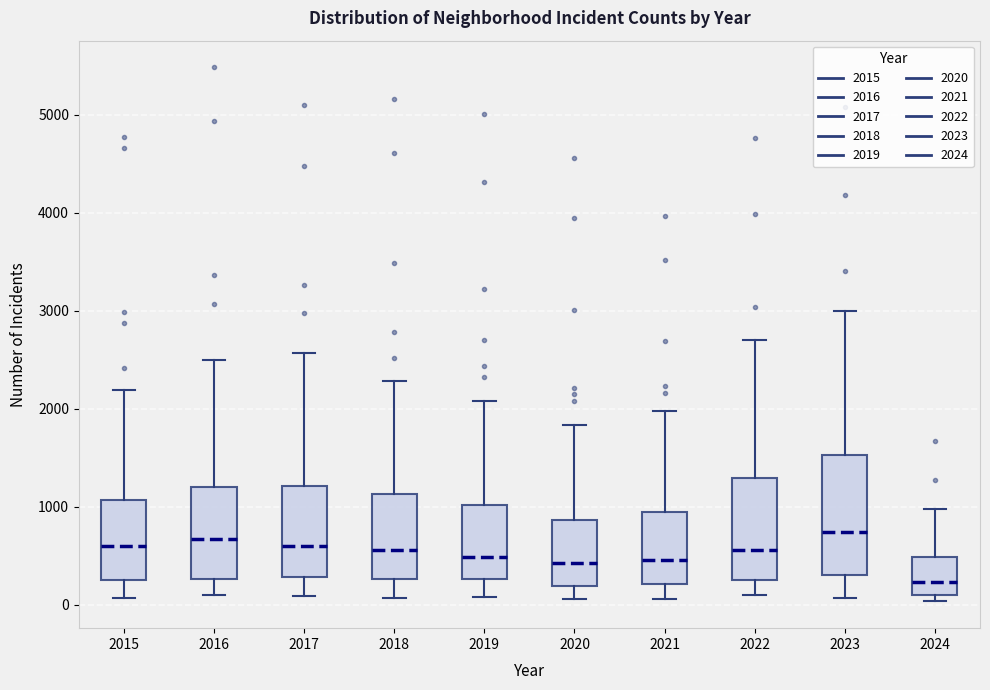

Reading left to right, read every box against the y-axis: the position of its median line, the range the box covers, and the ends of its whiskers. The values are not printed on the chart, so give them approximately, as read against the axis.

2015: median 600, box 300 to 1100, whiskers 100 to 2200
2016: median 700, box 300 to 1200, whiskers 100 to 2500
2017: median 600, box 300 to 1200, whiskers 100 to 2600
2018: median 600, box 300 to 1100, whiskers 100 to 2300
2019: median 500, box 300 to 1000, whiskers 100 to 2100
2020: median 400, box 200 to 900, whiskers 100 to 1800
2021: median 500, box 200 to 900, whiskers 100 to 2000
2022: median 600, box 300 to 1300, whiskers 100 to 2700
2023: median 700, box 300 to 1500, whiskers 100 to 3000
2024: median 200, box 100 to 500, whiskers 0 to 1000